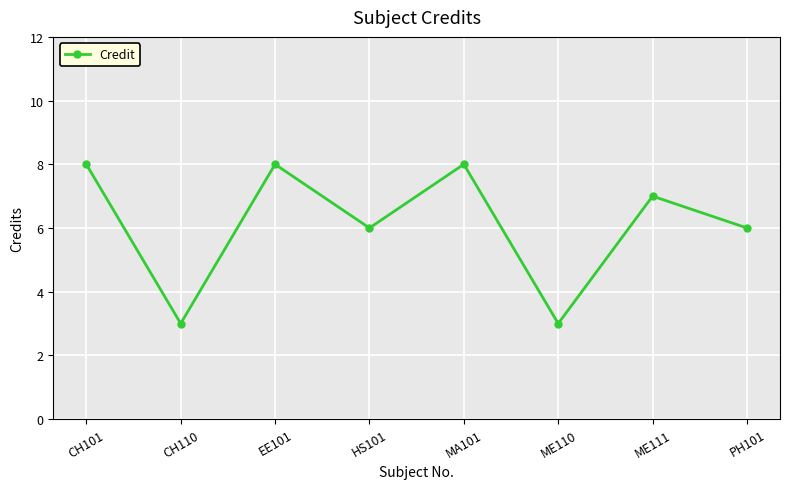

Where is the first local minimum?

CH110